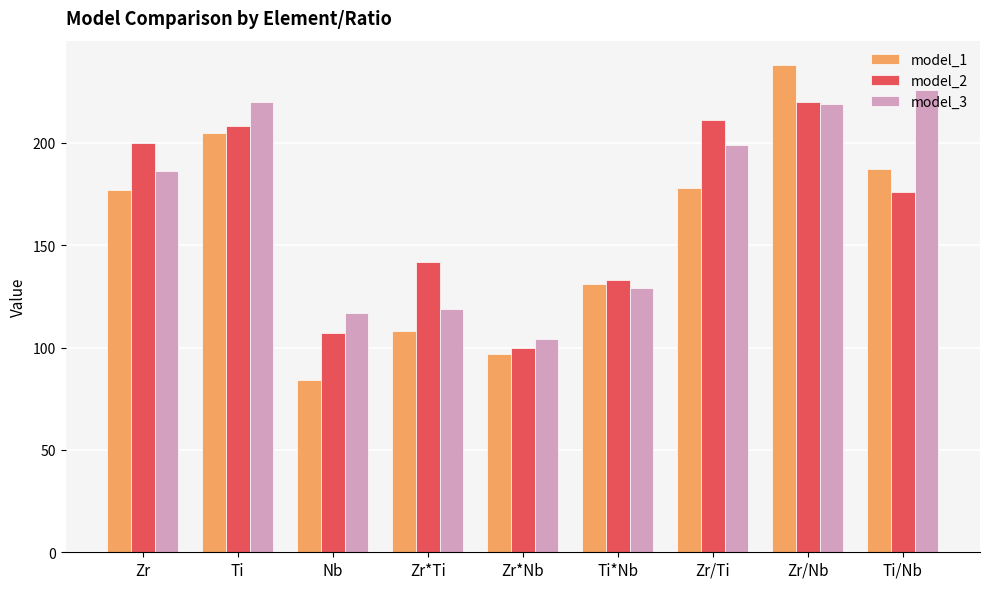

Read the model_2 value at Zr/Nb, to the nearest 50.

200